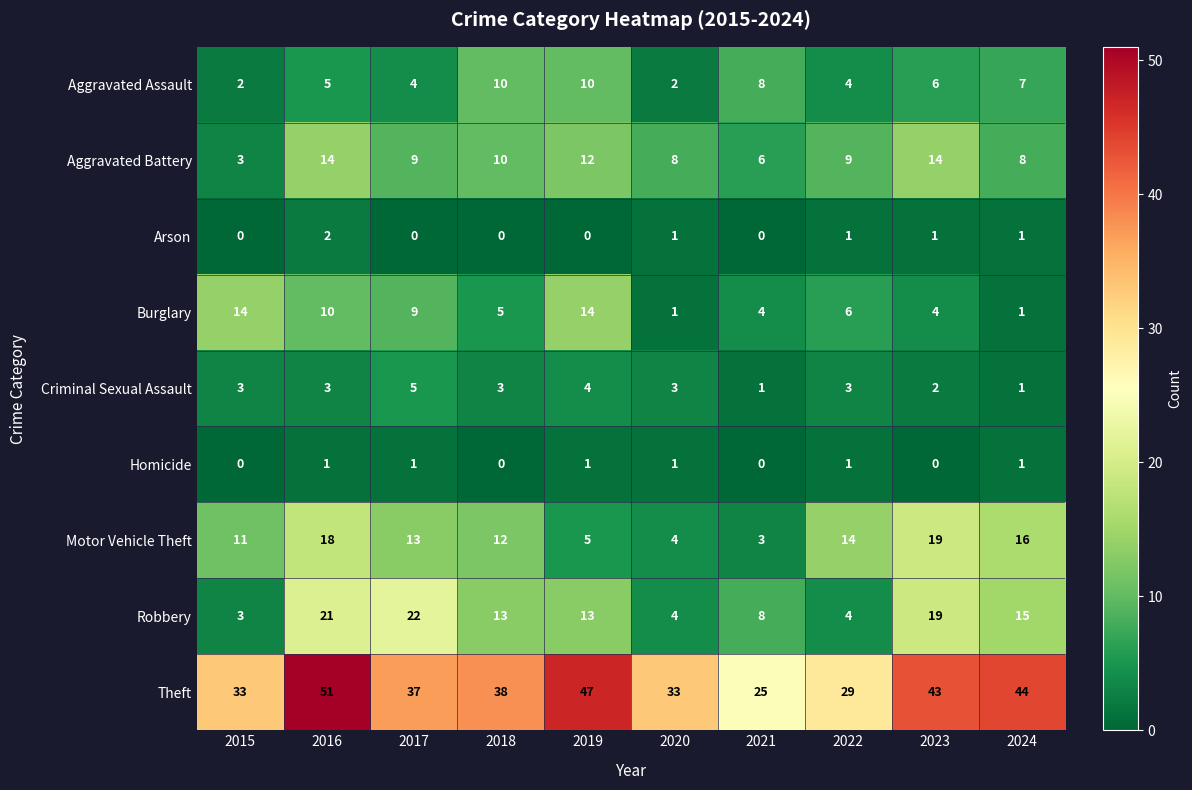

What is the difference between the Arson values at 2023 and 2018?

1